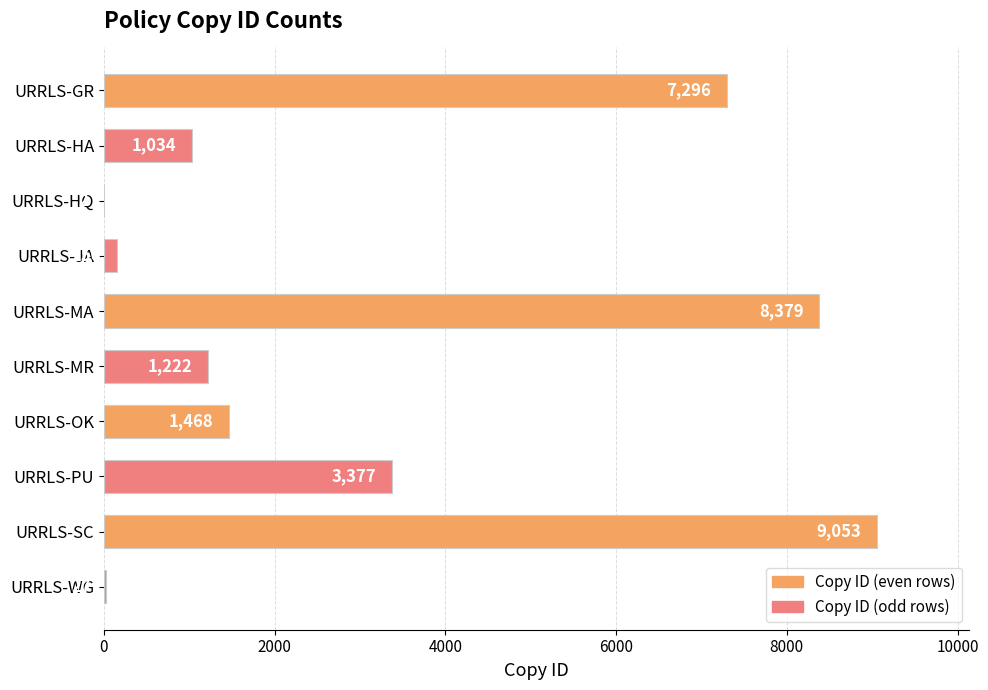

Reading top to bottom, what are all the values shown in this chart?

URRLS-GR=7296	URRLS-HA=1034	URRLS-HQ=2	URRLS-JA=150	URRLS-MA=8379	URRLS-MR=1222	URRLS-OK=1468	URRLS-PU=3377	URRLS-SC=9053	URRLS-WG=27